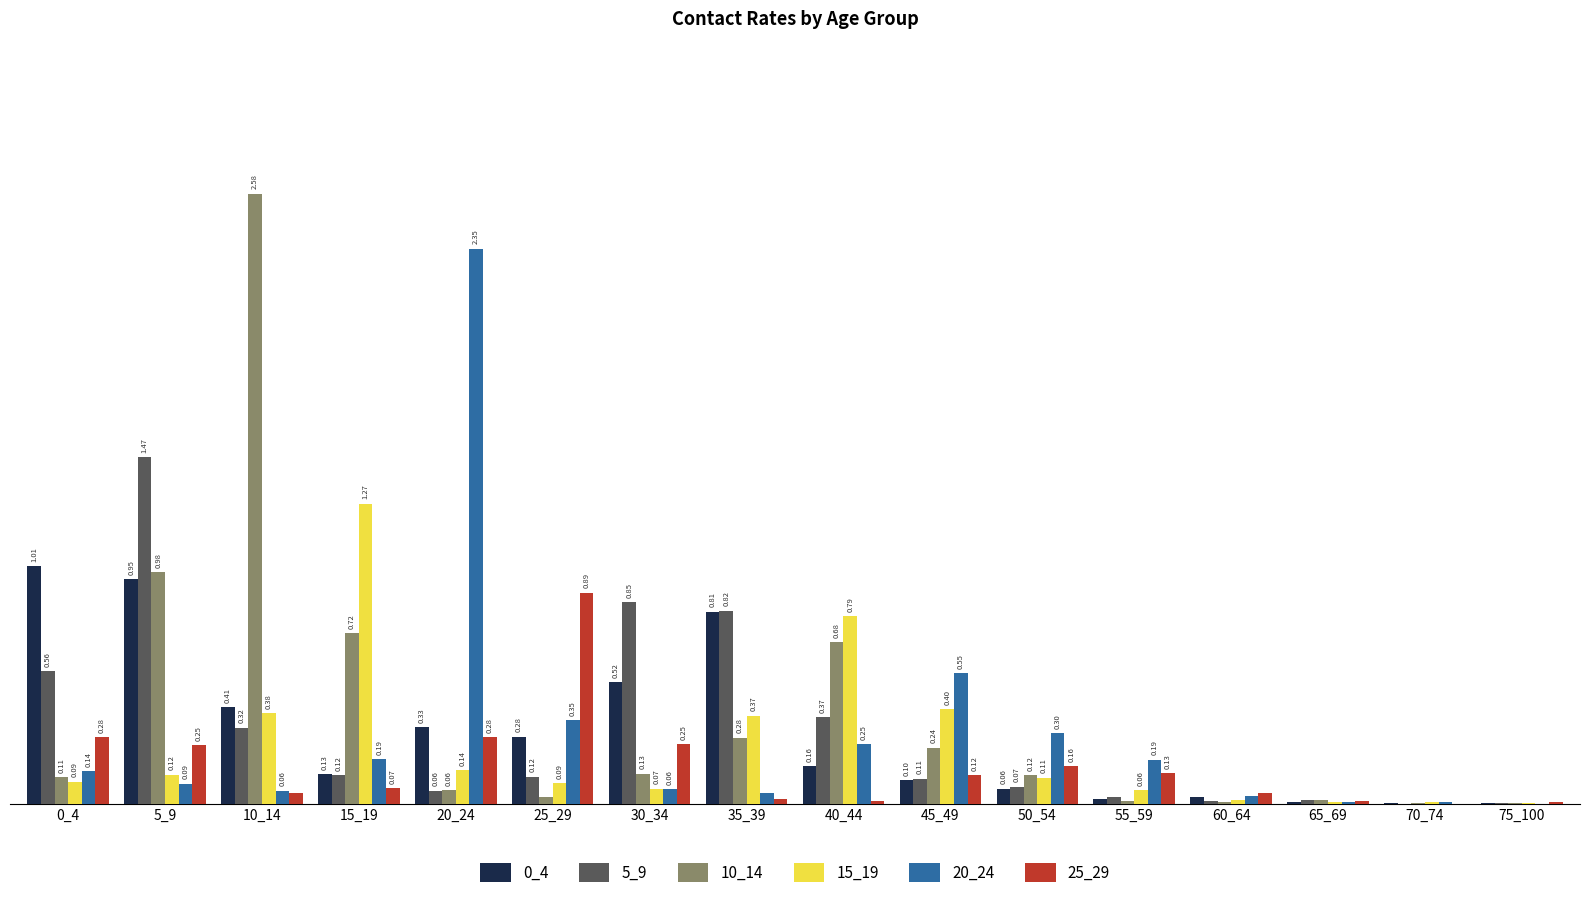

Is the value of 20_24 at 55_59 greater than the value of 10_14 at 40_44?

No